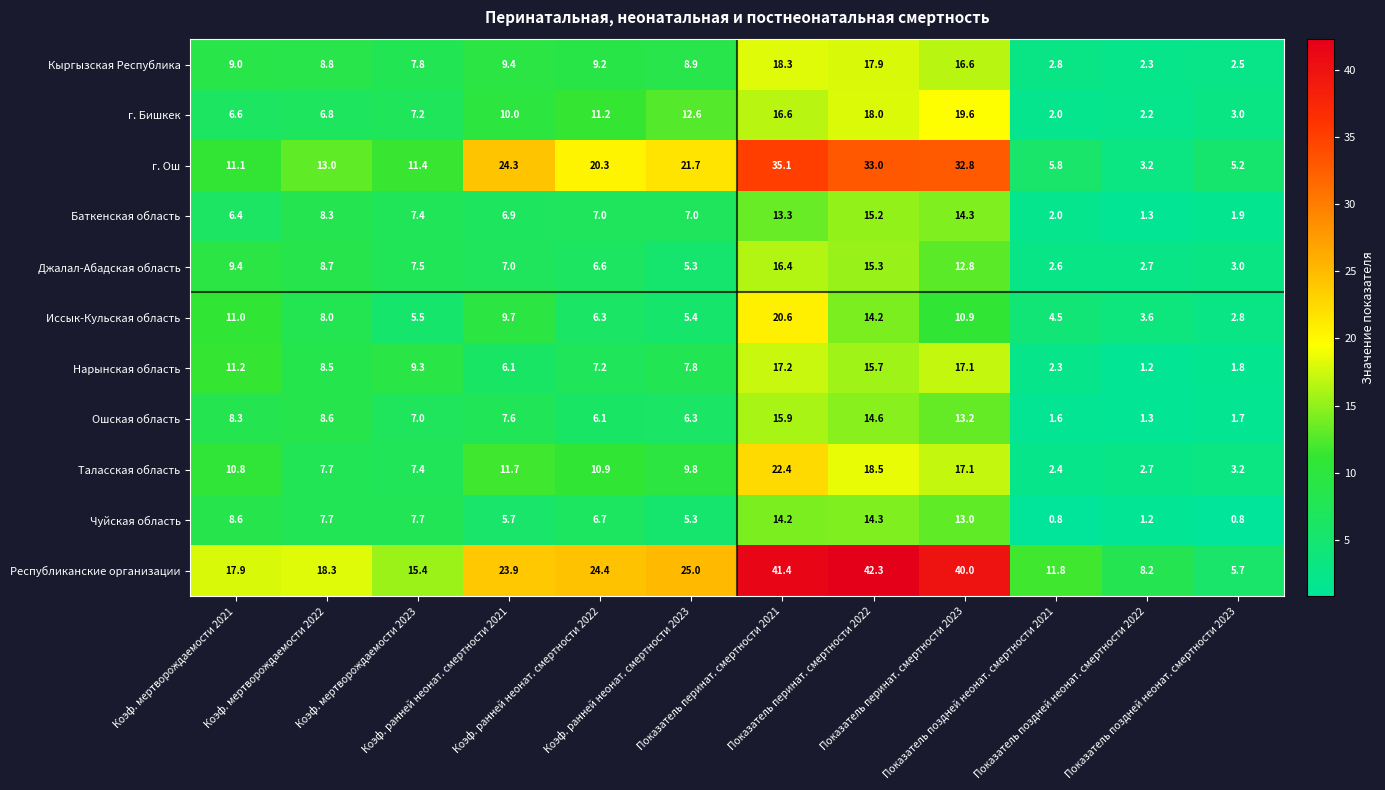

What is the greatest value displayed?

42.3